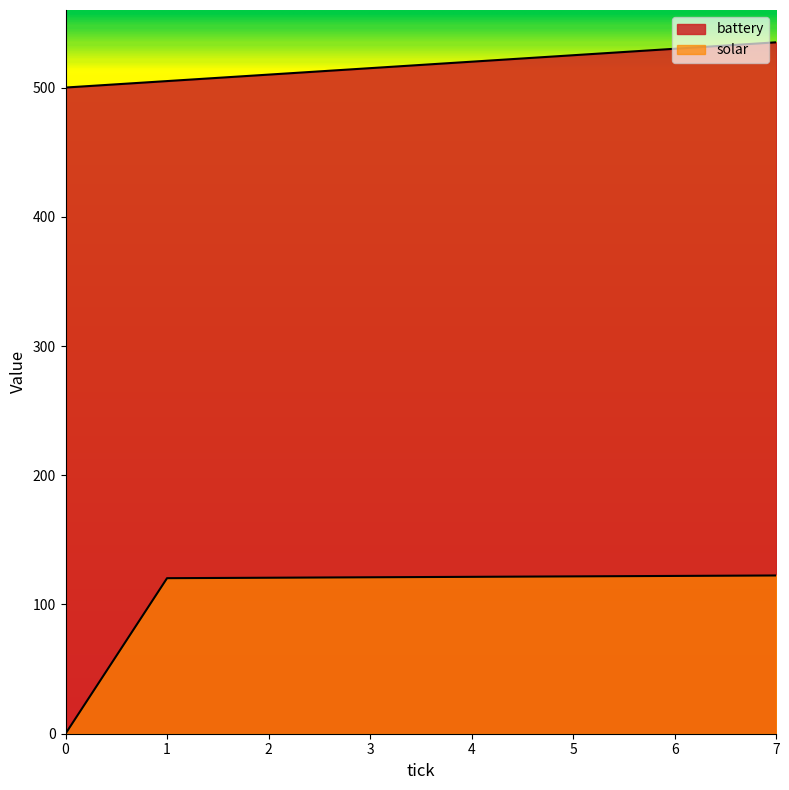

What is the highest value of the solar series?

122.4